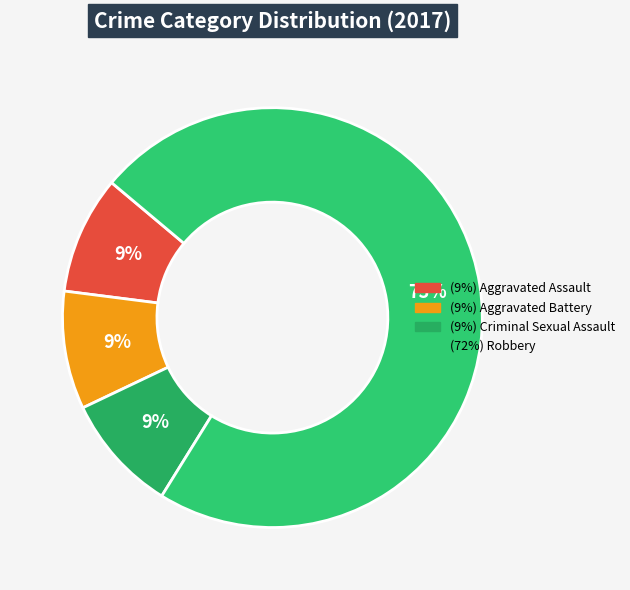

How many segments does this pie chart have?

4